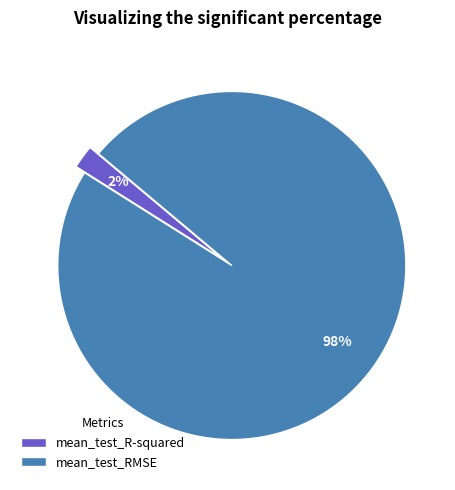

True or false: mean_test_RMSE accounts for 98% of the total.

True